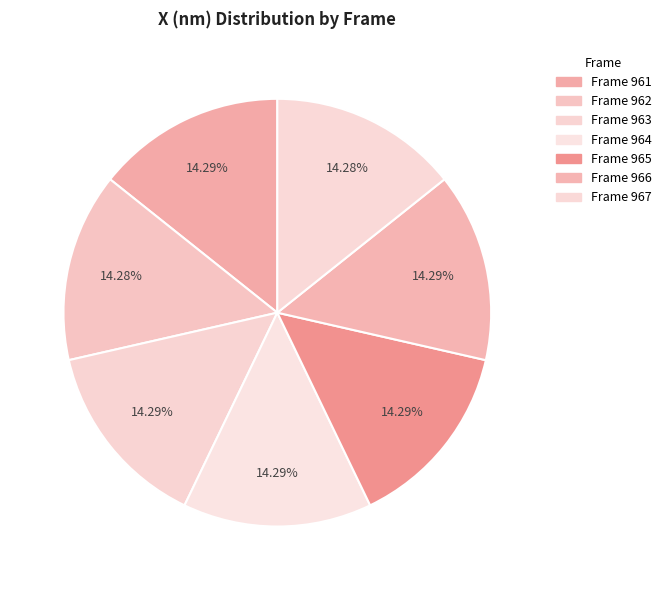

How many slices are in this pie chart?

7